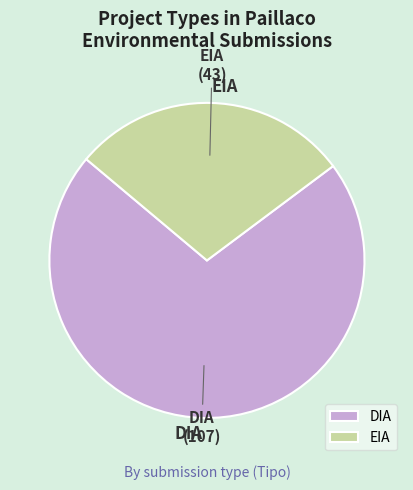

Which slice is the largest?

DIA